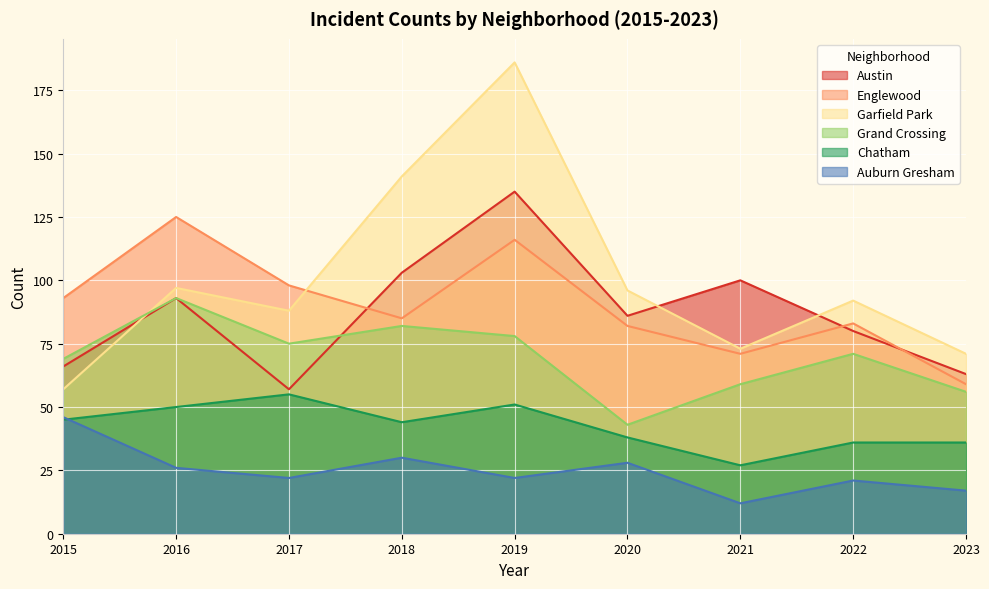

What are all the series names shown in the legend?

Austin, Englewood, Garfield Park, Grand Crossing, Chatham, Auburn Gresham